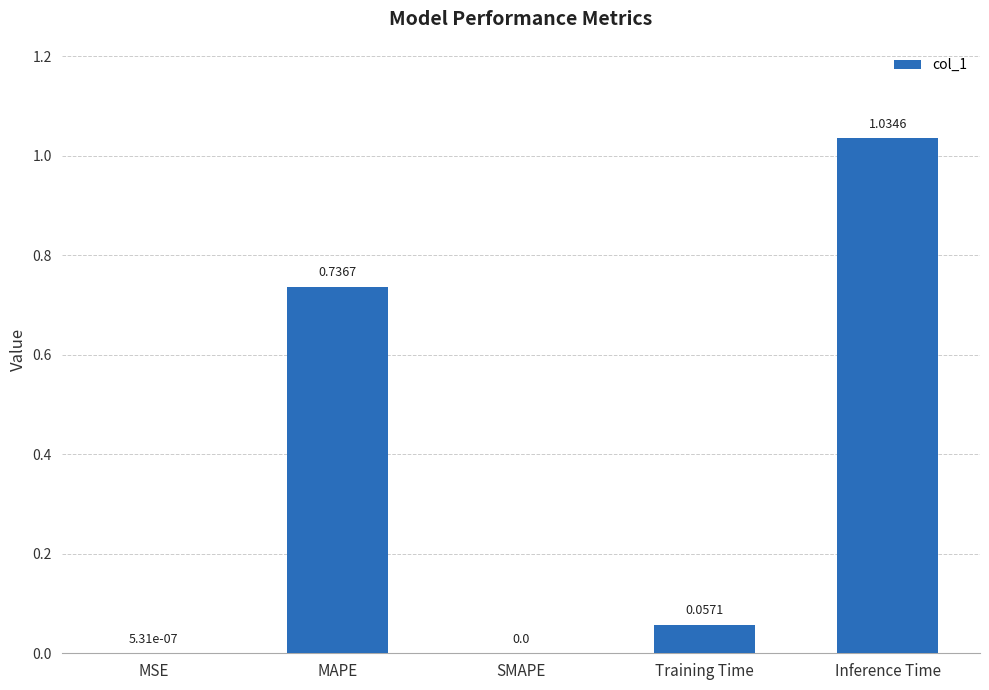

The value at MAPE is 1.0. True or false?

False